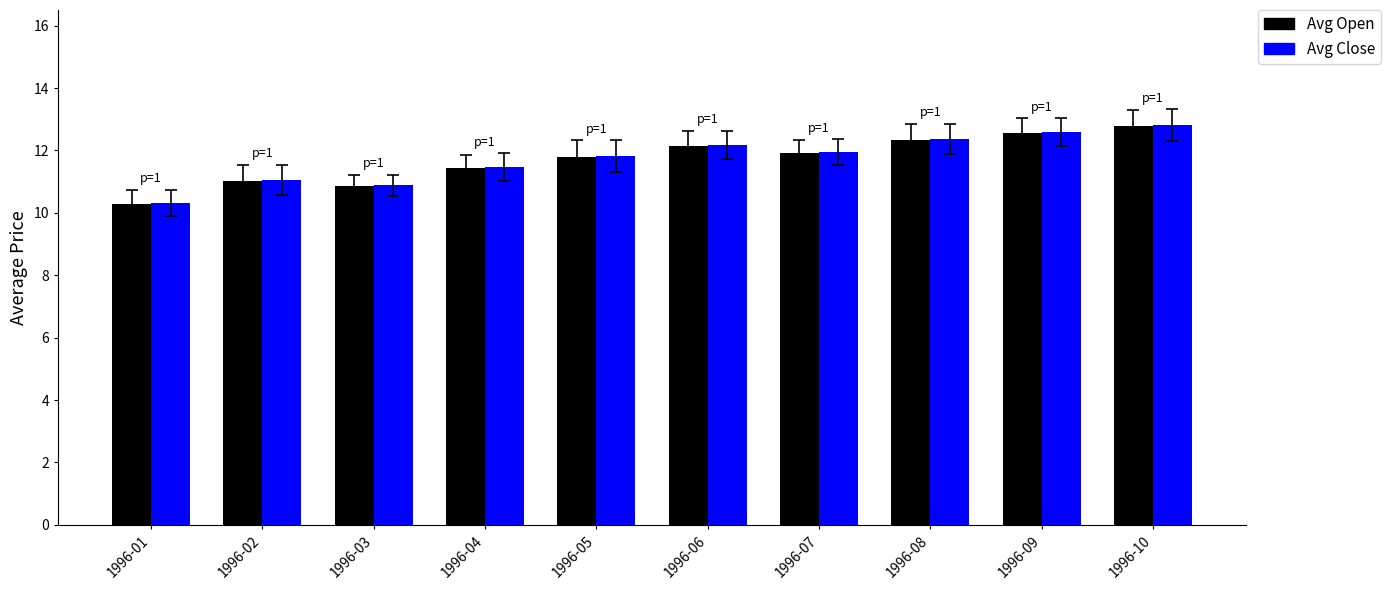

How many bars are there in total?

20